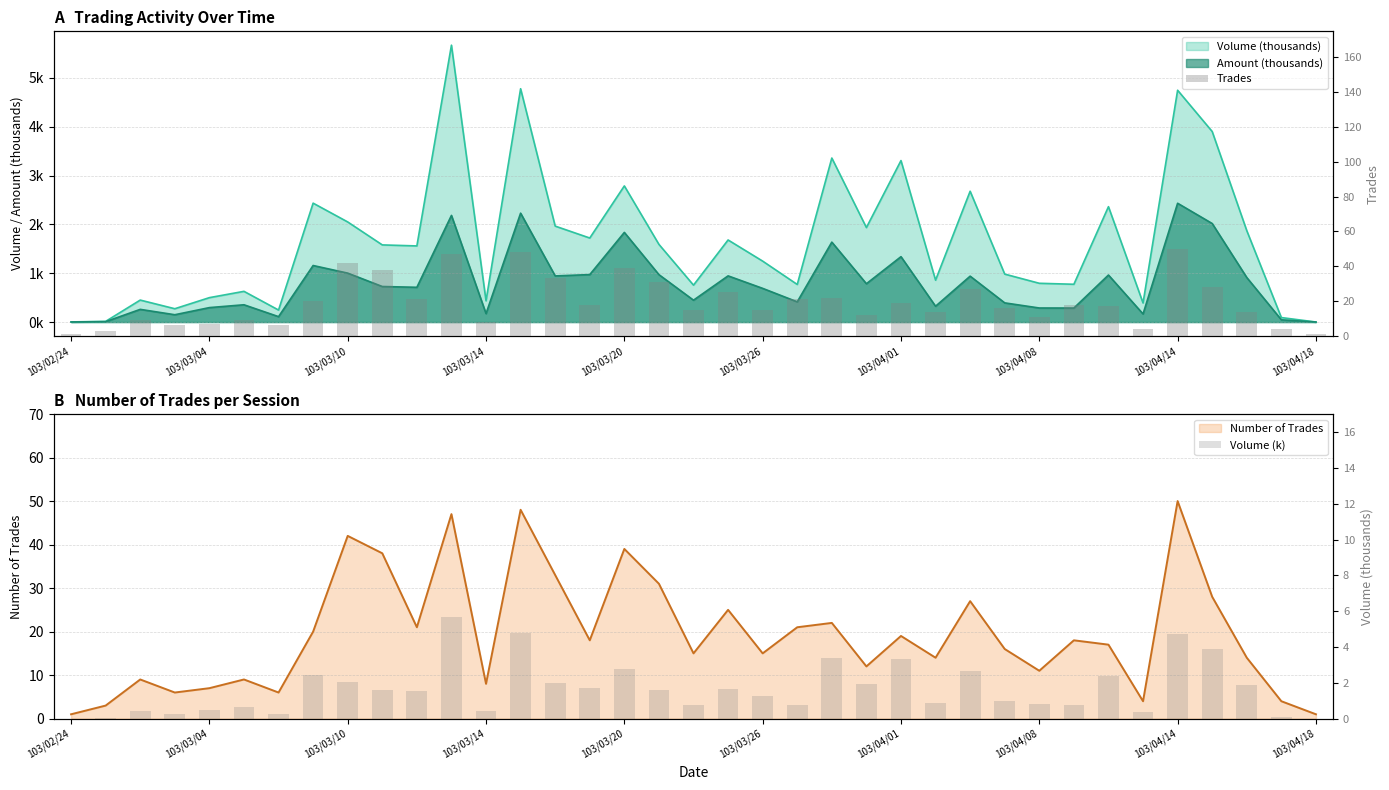

How many data points in Trades are less than 17?

18